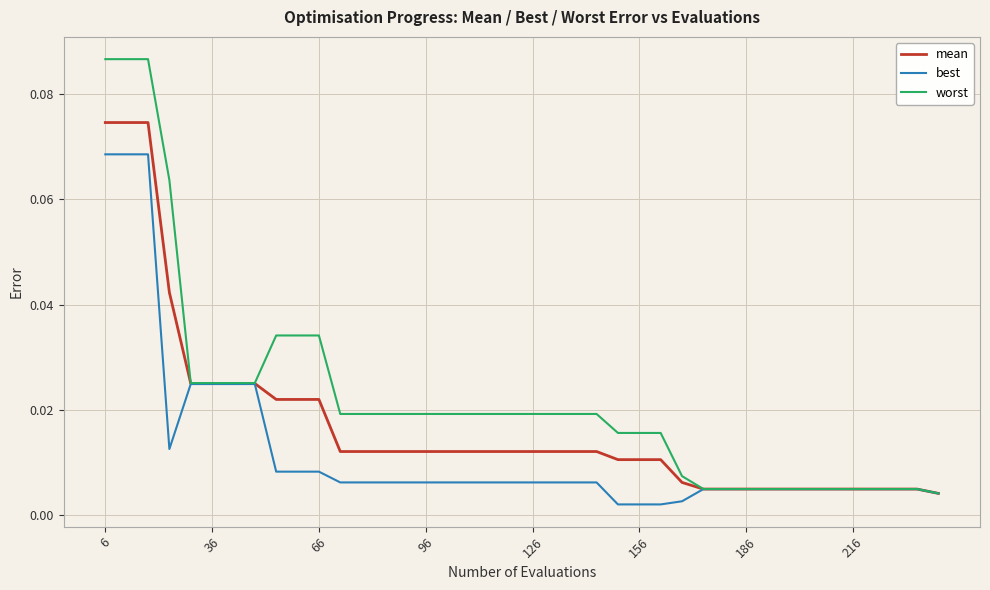

Which series has the largest range (max minus min)?

worst